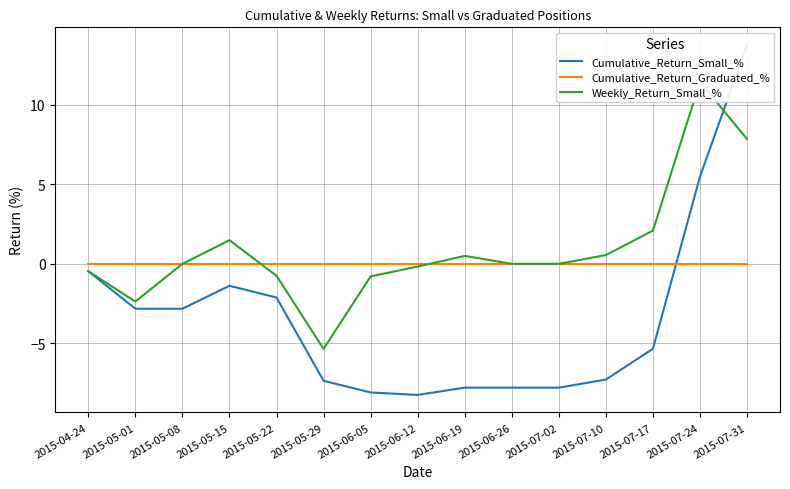

What is the difference between the Cumulative_Return_Small_% values at 2015-07-02 and 2015-04-24?

7.3